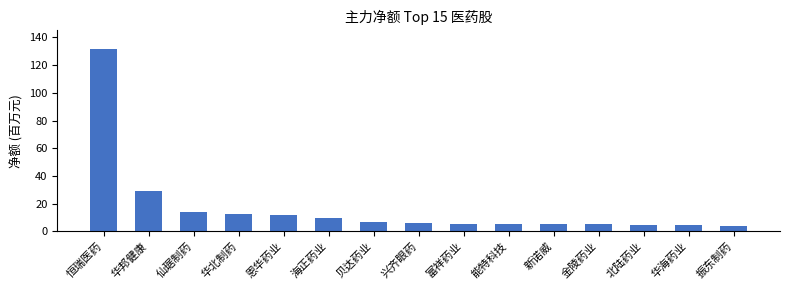

What is the maximum value shown in the chart?

131.8